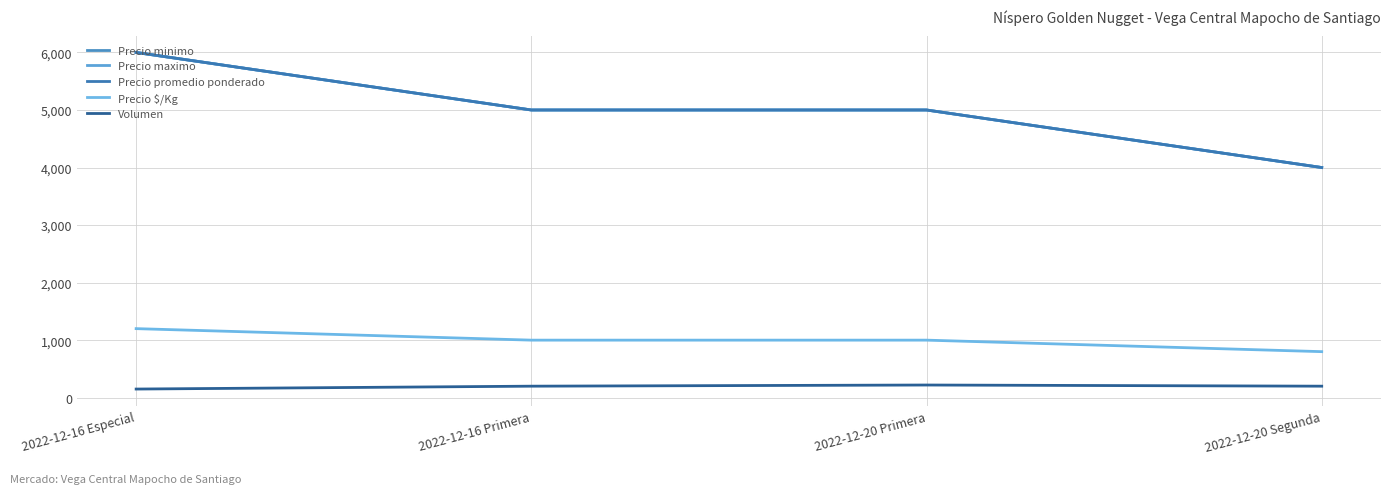

Is this an area chart (filled region under the line)?

No